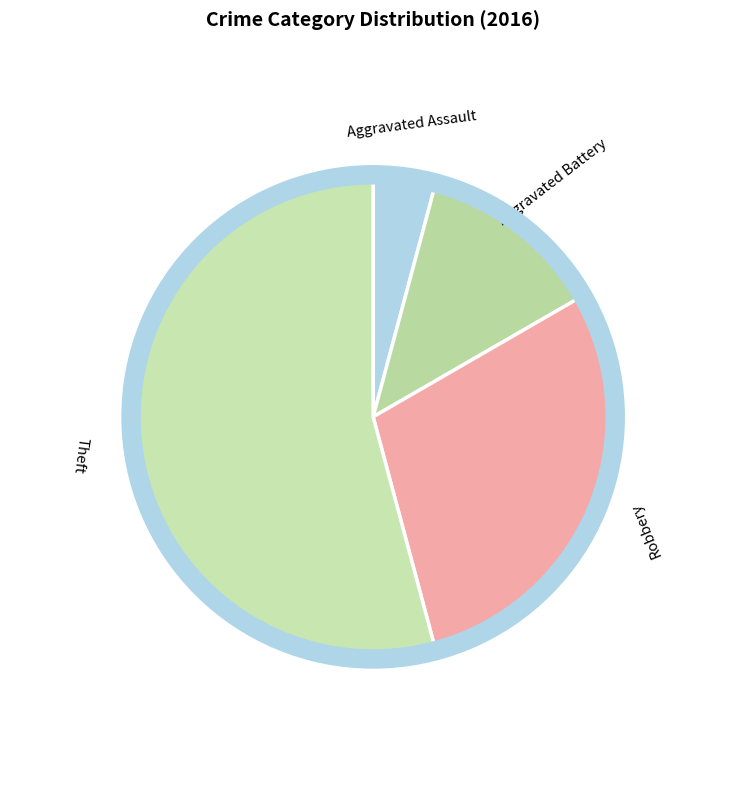

Count the number of slices in the pie.

4